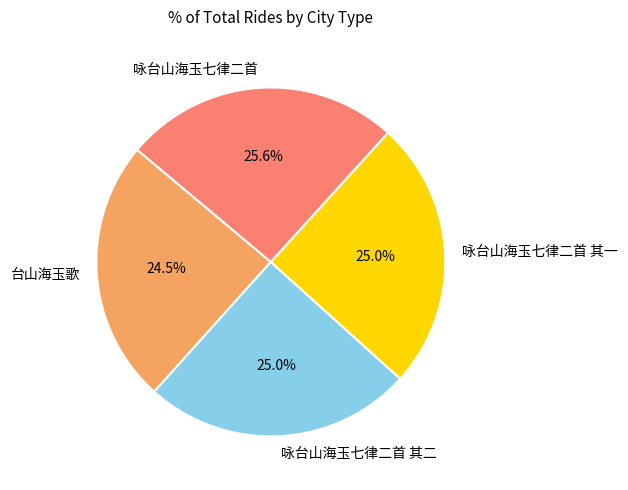

Which slice is the largest?

咏台山海玉七律二首